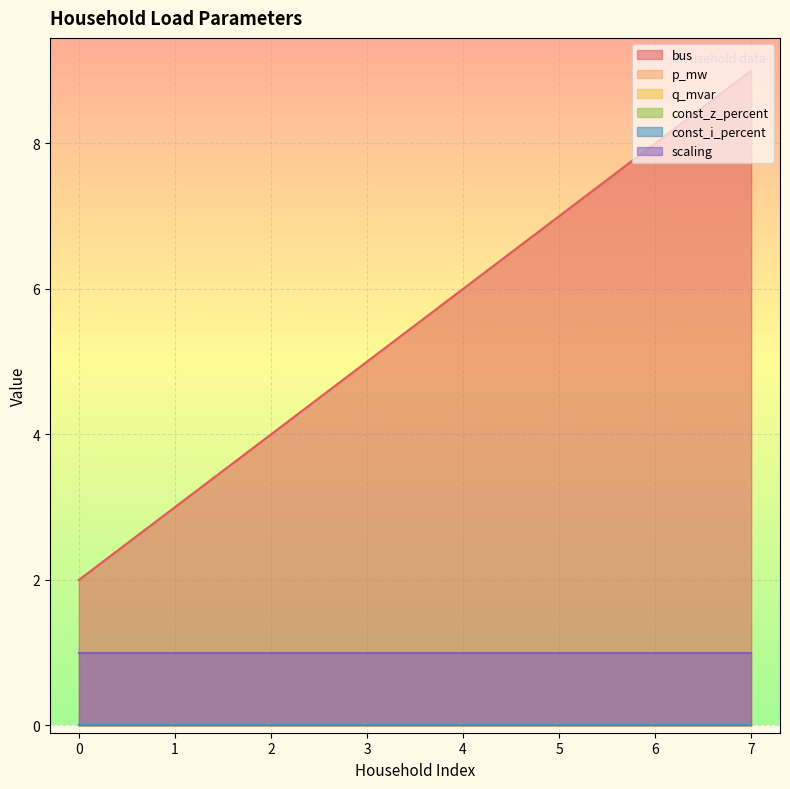

The value of q_mvar at 1 is 0.0. True or false?

True